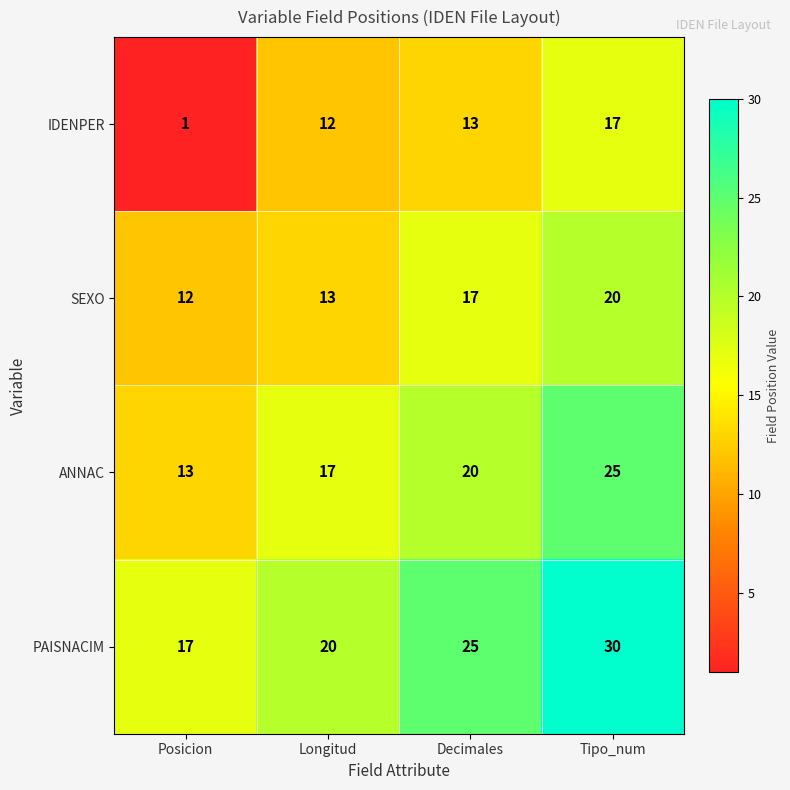

Which series has the largest range (max minus min)?

IDENPER